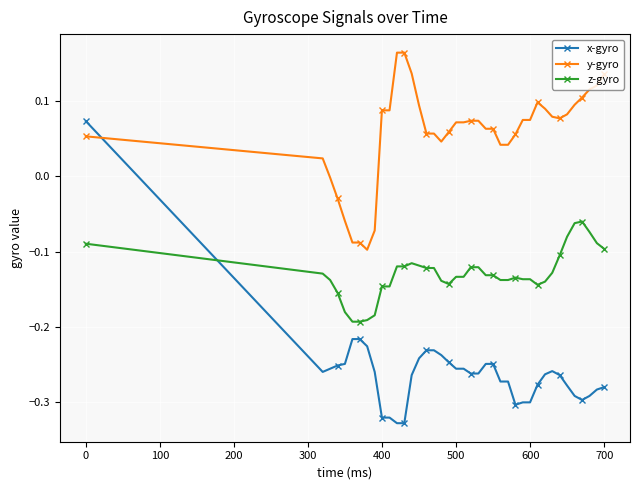

List the series in order of their peak value, highest first.

y-gyro, x-gyro, z-gyro